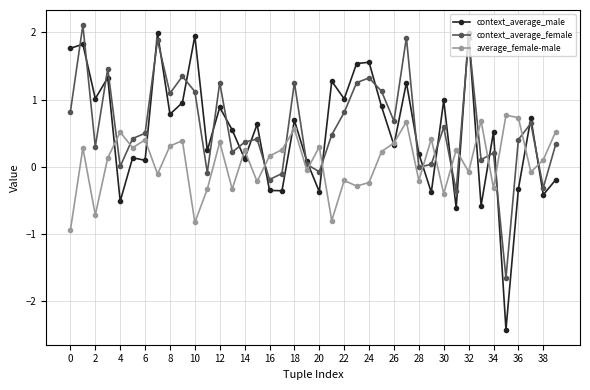

True or false: average_female-male and context_average_female intersect in this chart.

True